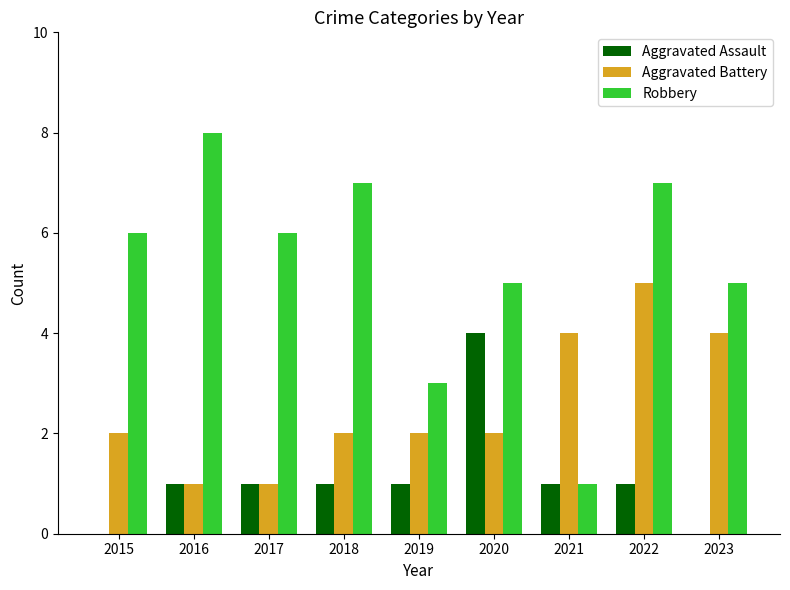

Reading left to right, extract all data points from this chart.

Aggravated Assault: 0	1	1	1	1	4	1	1	0
Aggravated Battery: 2	1	1	2	2	2	4	5	4
Robbery: 6	8	6	7	3	5	1	7	5